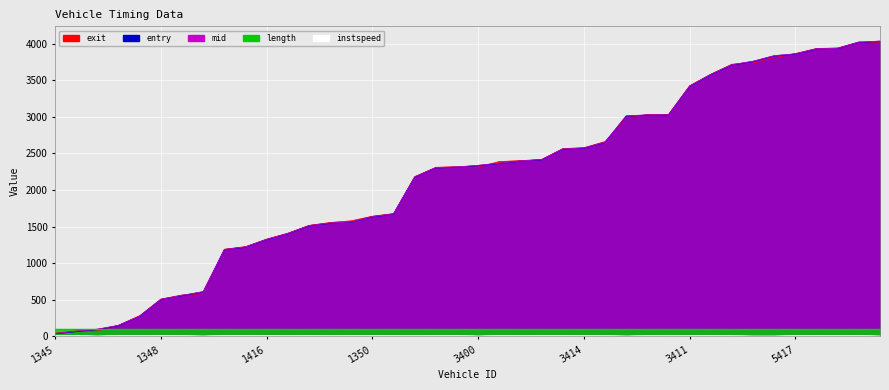

What is the minimum value for entry?

36.0